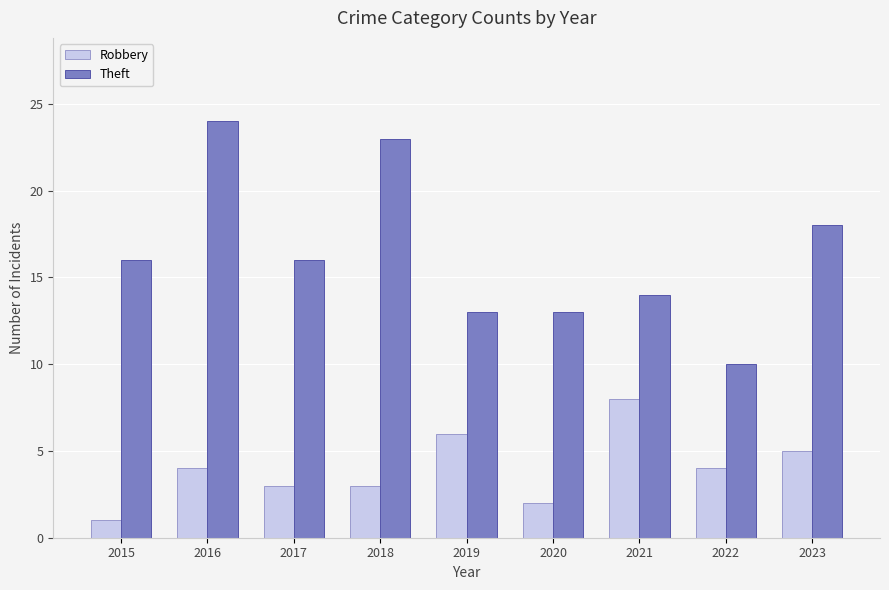

Which series has the widest spread of values?

Theft